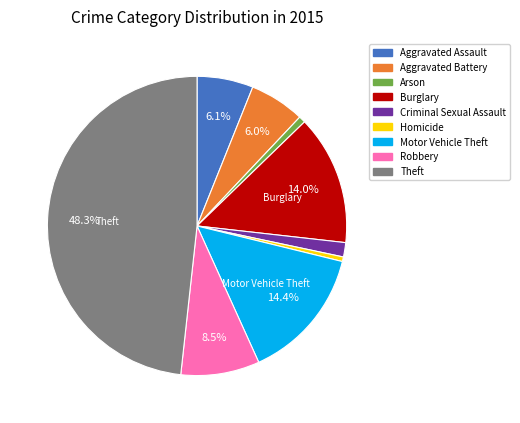

Which slice is the largest?

Theft